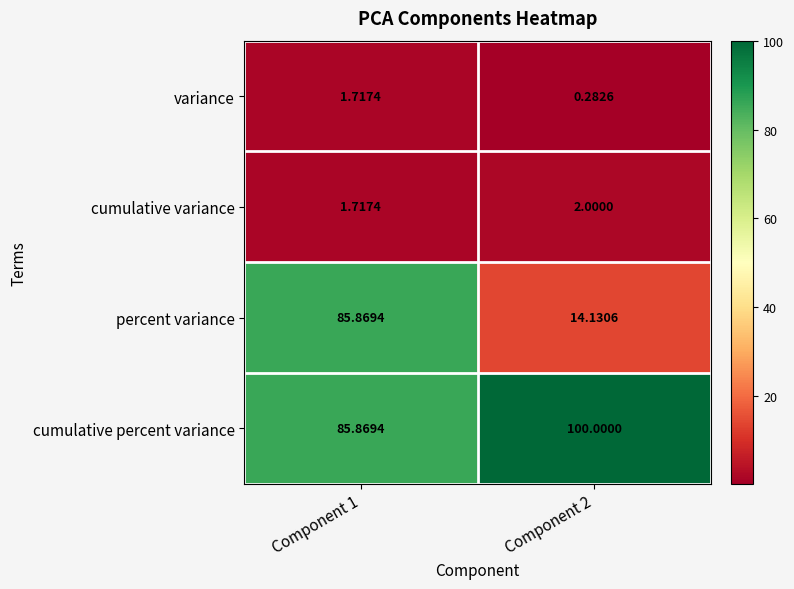

What is the total value across all series at Component 2?

116.4